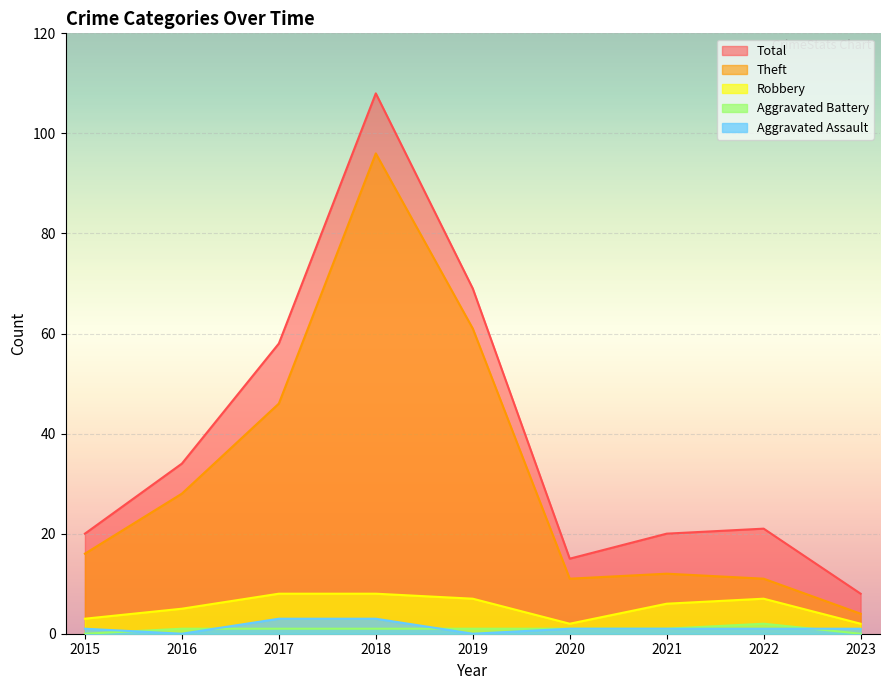

What is the value of the Theft point at the 3rd from the left?

46